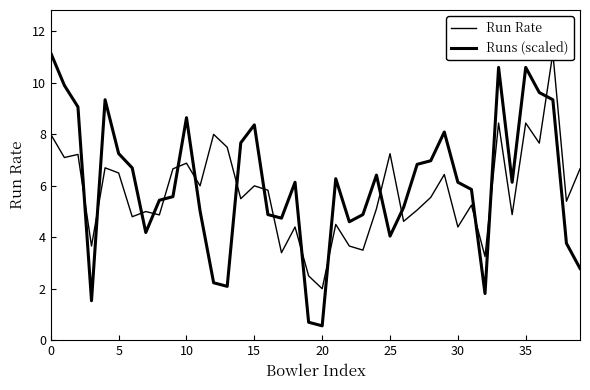

What is the difference between the maximum and minimum values in the Runs (scaled) series?

10.6